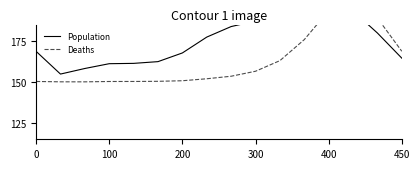

How many values in the Population series are below 177?

8